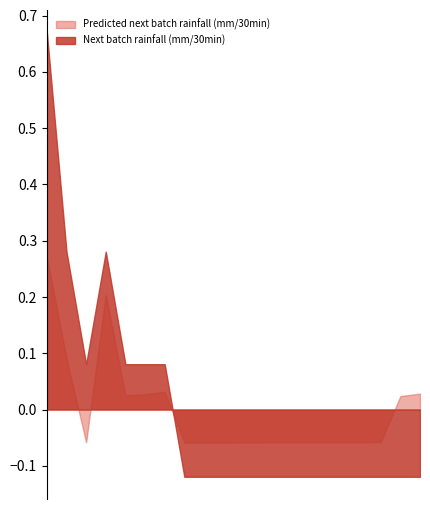

Which series has the largest range (max minus min)?

Next batch rainfall (mm/30min)